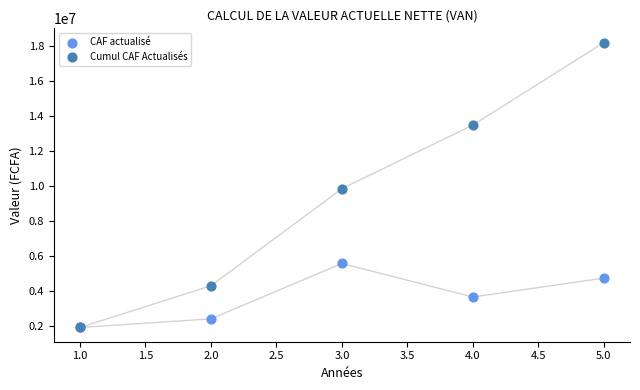

Across all series, what Y value is closest to 10045967?

9838806.9